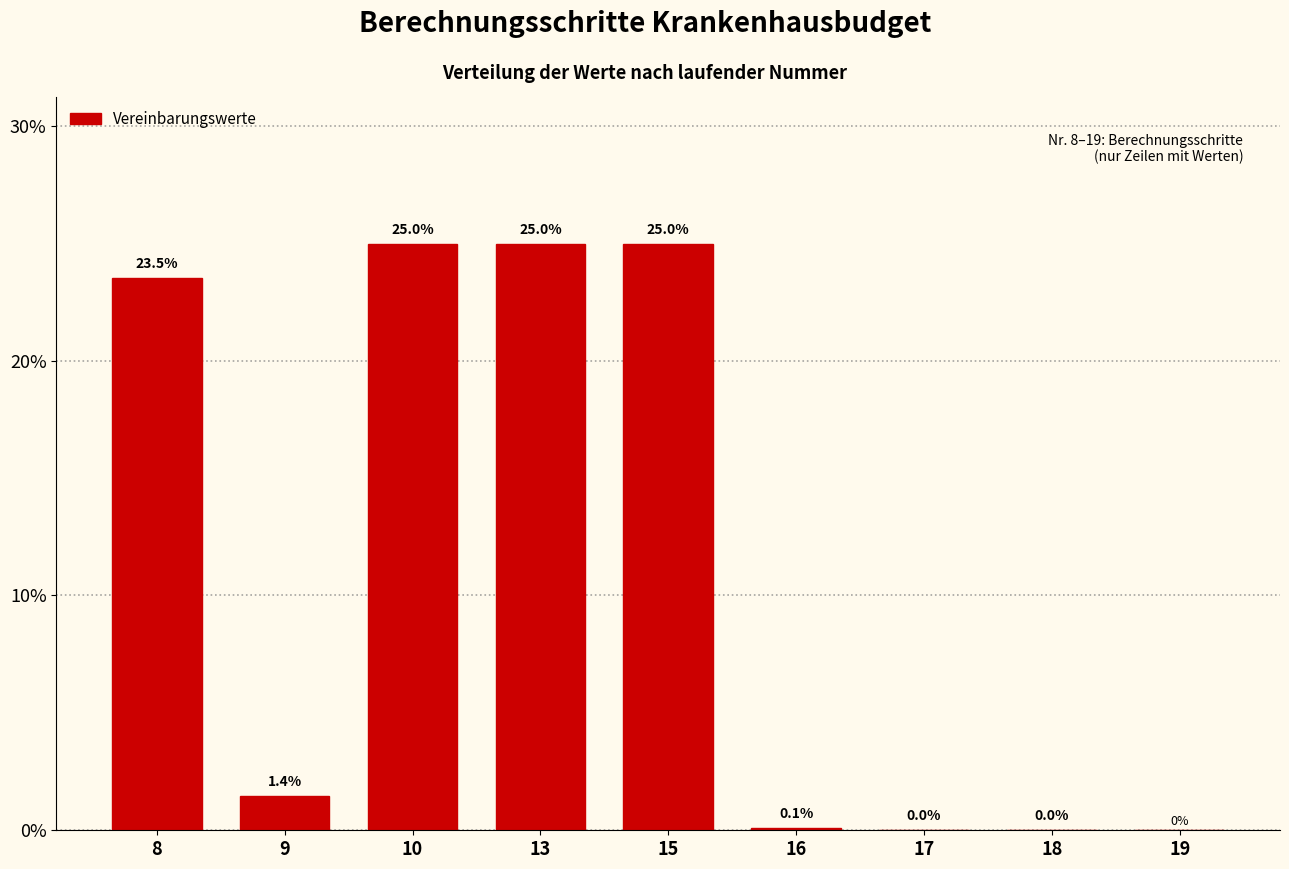

What is the maximum value shown in the chart?

25.0